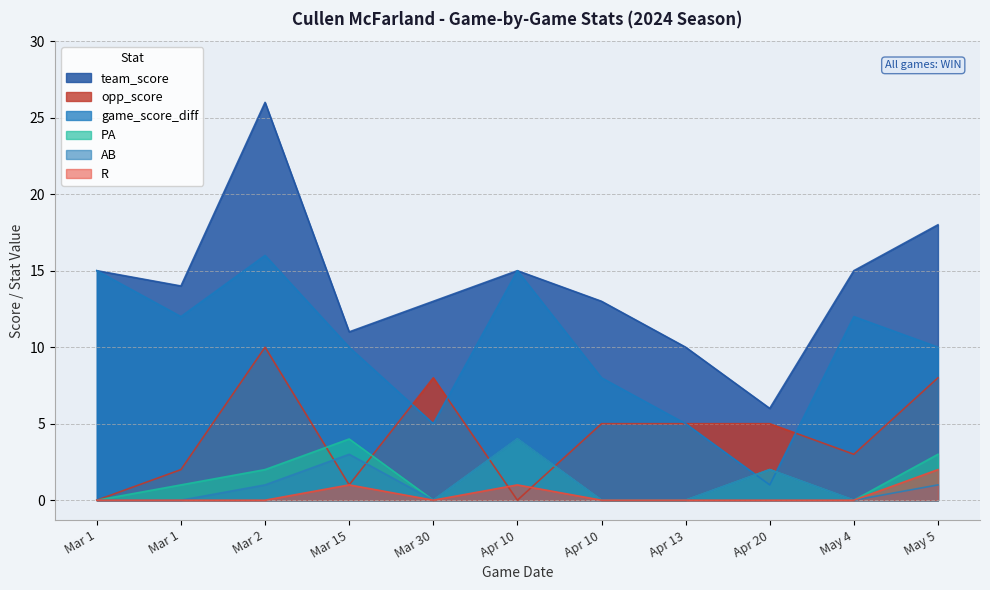

Reading left to right, transcribe all the data shown in this chart.

team_score: 15	14	26	11	13	15	13	10	6	15	18
opp_score: 0	2	10	1	8	0	5	5	5	3	8
game_score_diff: 15	12	16	10	5	15	8	5	1	12	10
AB: 0	0	1	3	0	4	0	0	2	0	1
PA: 0	1	2	4	0	4	0	0	2	0	3
R: 0	0	0	1	0	1	0	0	0	0	2